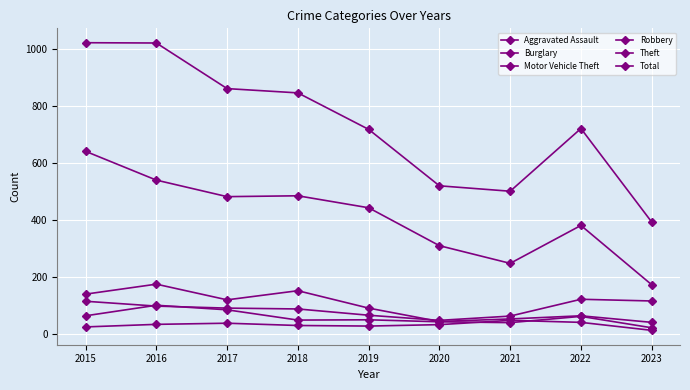

Does the chart have visible grid lines?

Yes